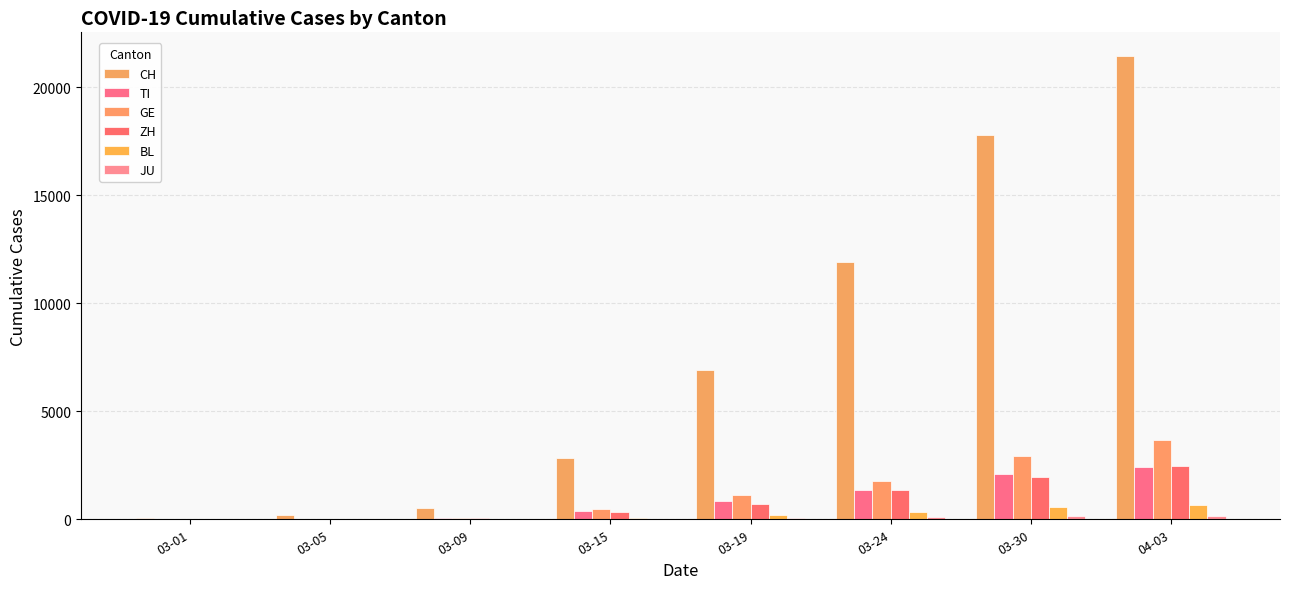

What is the average value of the ZH series?

866